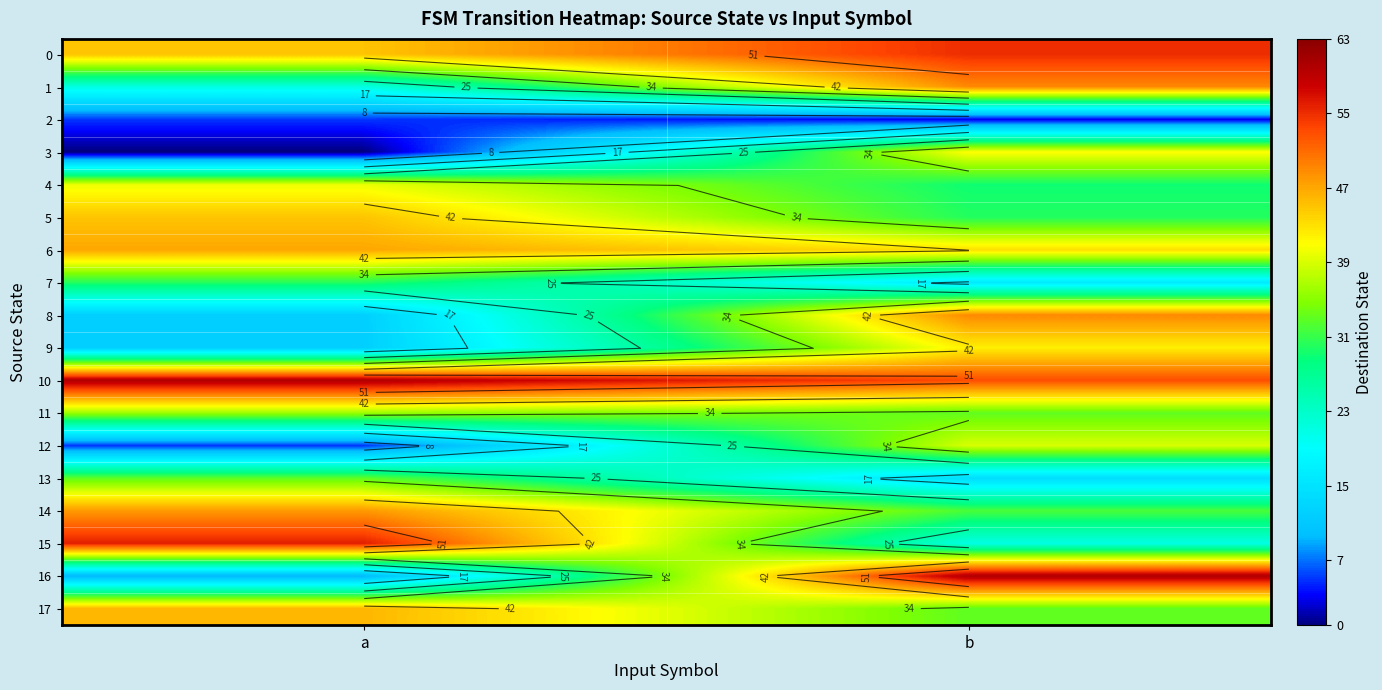

What is the difference between the highest and lowest values at a?

60